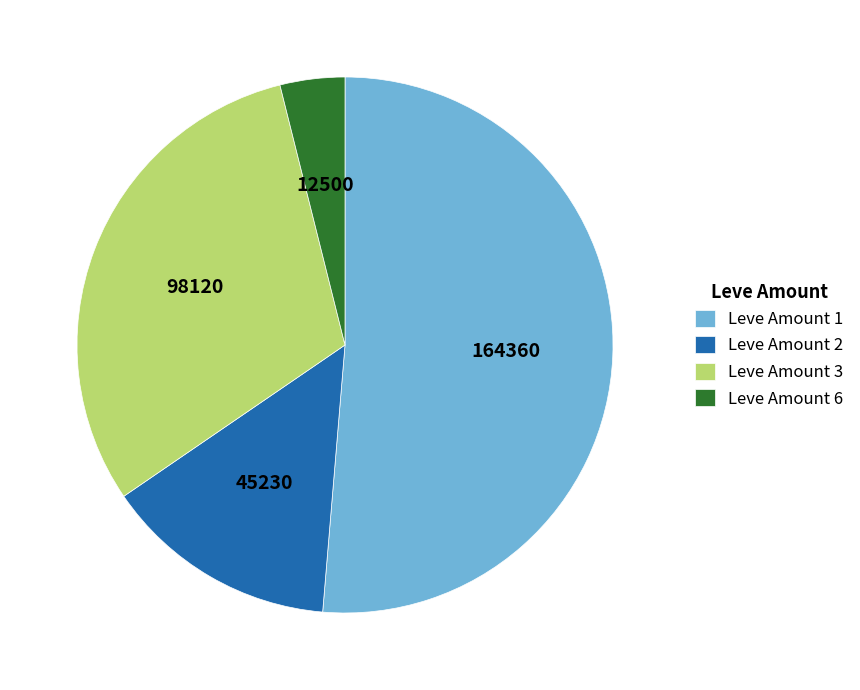

Is it true that Leve Amount 3 is 42% of the pie?

False